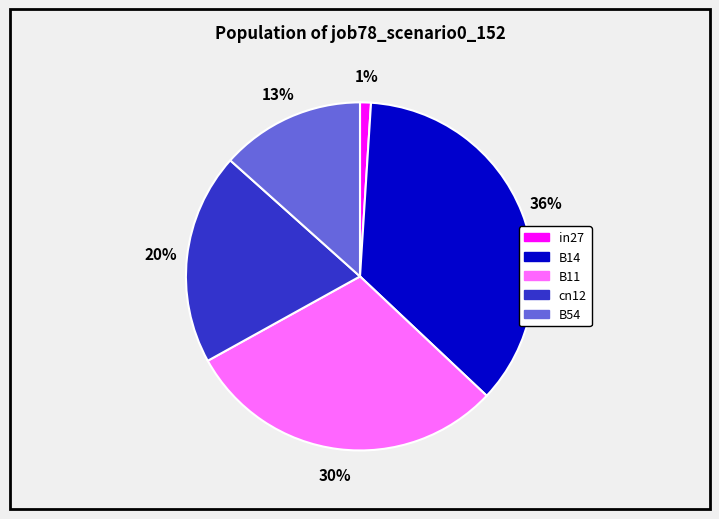

How many segments does this pie chart have?

5